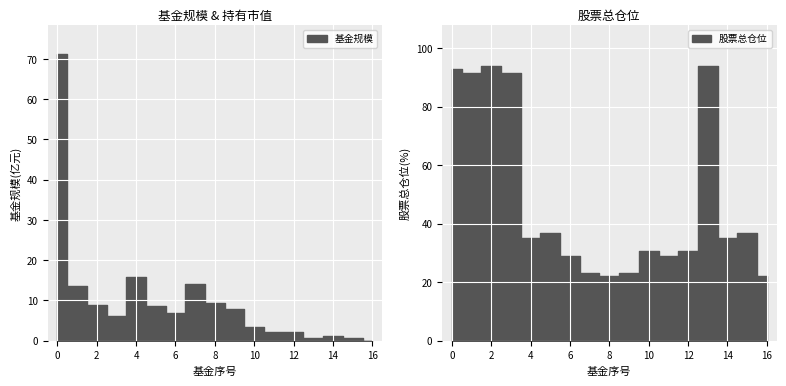

What is the difference between the highest and lowest values at 7?

23.0